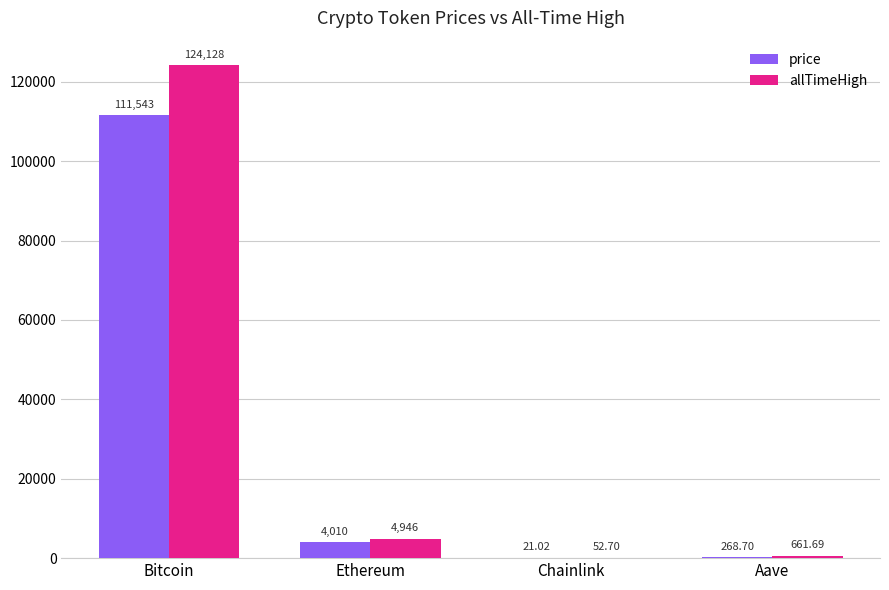

What are all the series names shown in the legend?

price, allTimeHigh